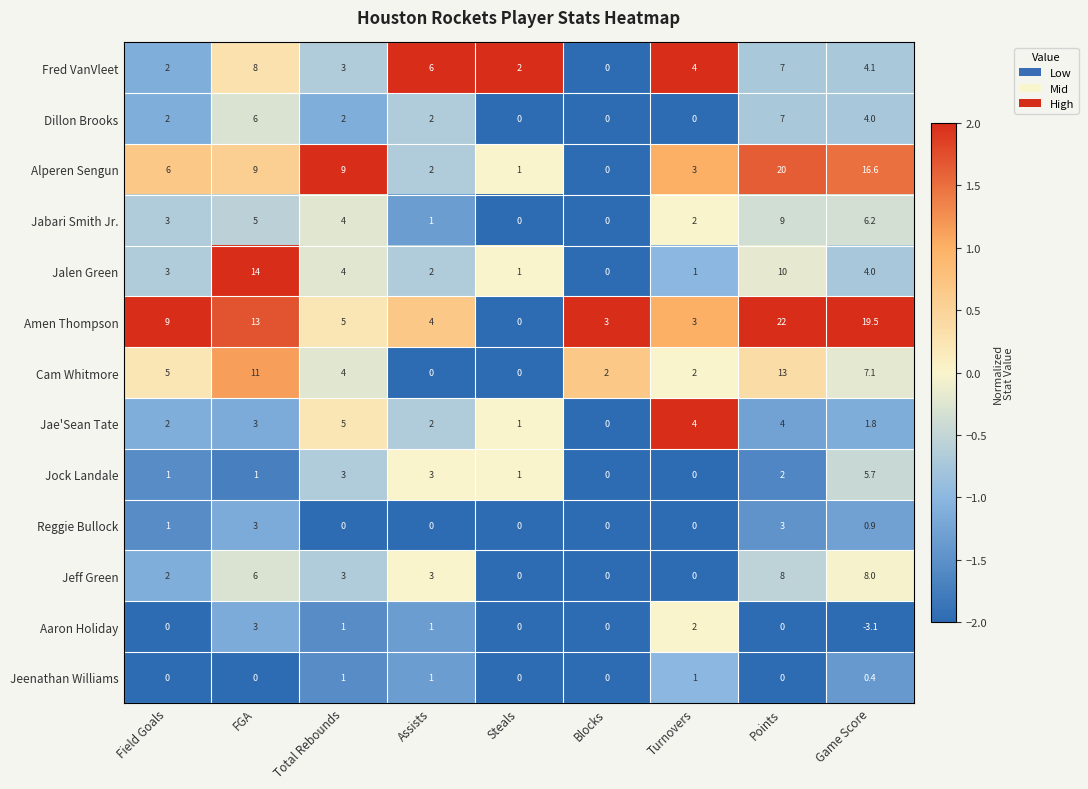

What is the average value of the Cam Whitmore series?

4.9